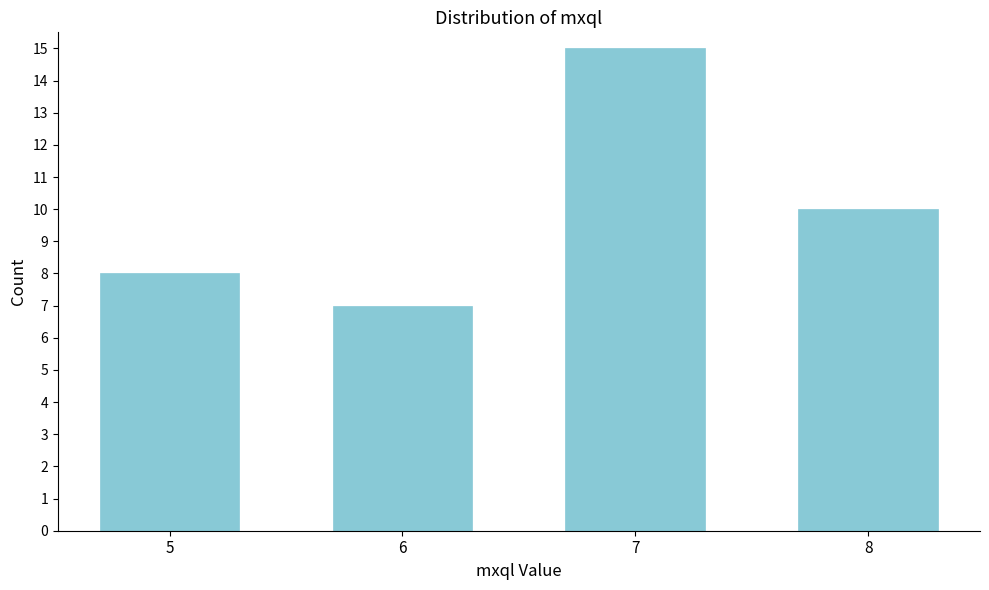

What is the height of the bar covering 5.5 to 6.5 on the x-axis? The values are not printed on the chart, so give them approximately, as read against the axis.

7